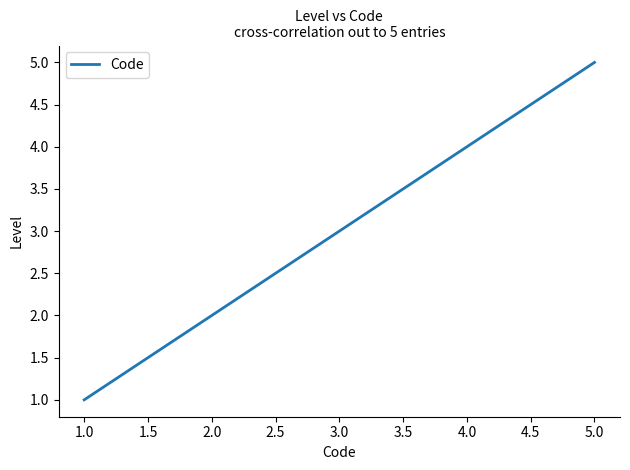

What is the average value?

3